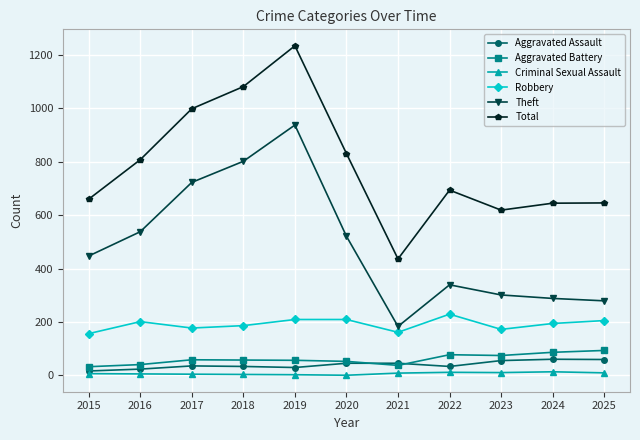

True or false: Aggravated Assault has a value of 23 at 2016.

True